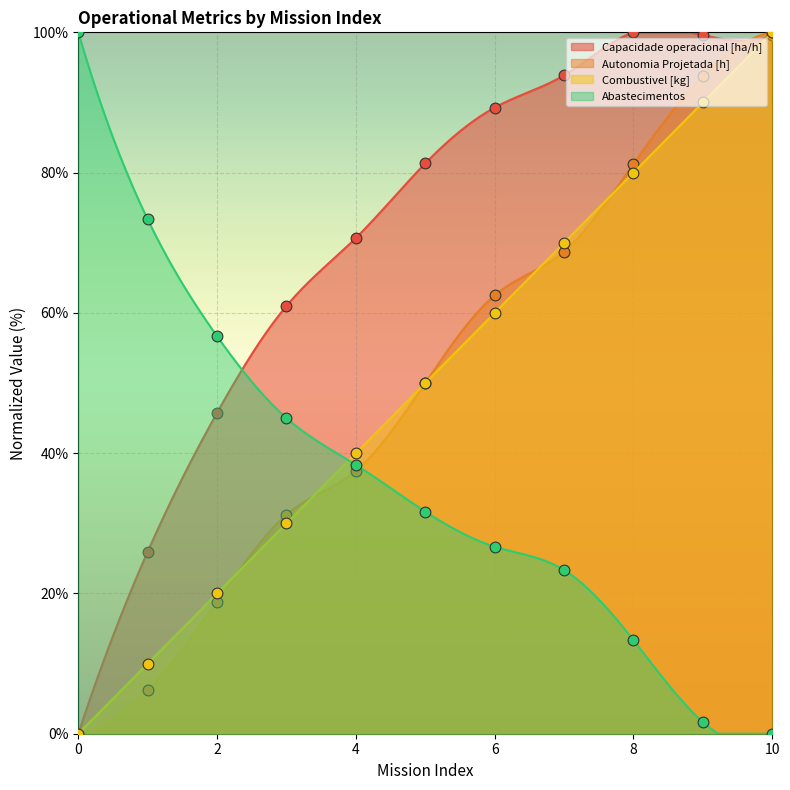

At which category is the sum across all series the highest?

10